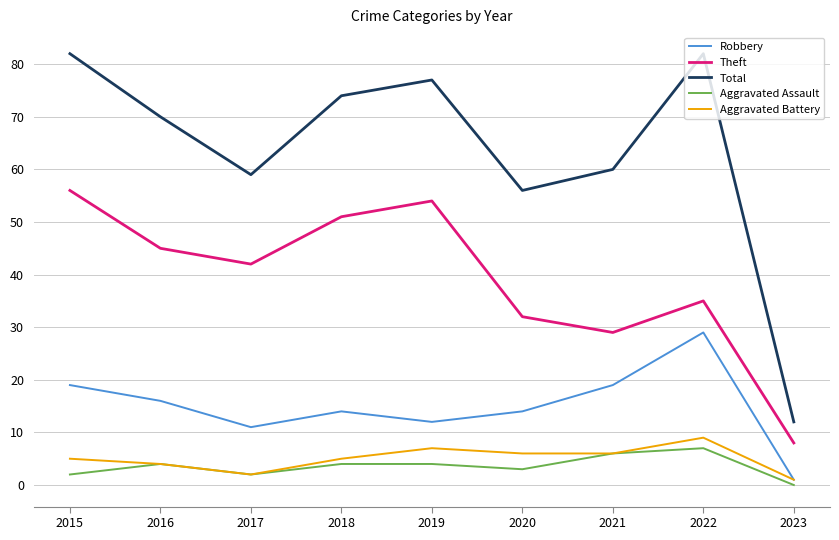

What is the maximum value shown in the chart?

82